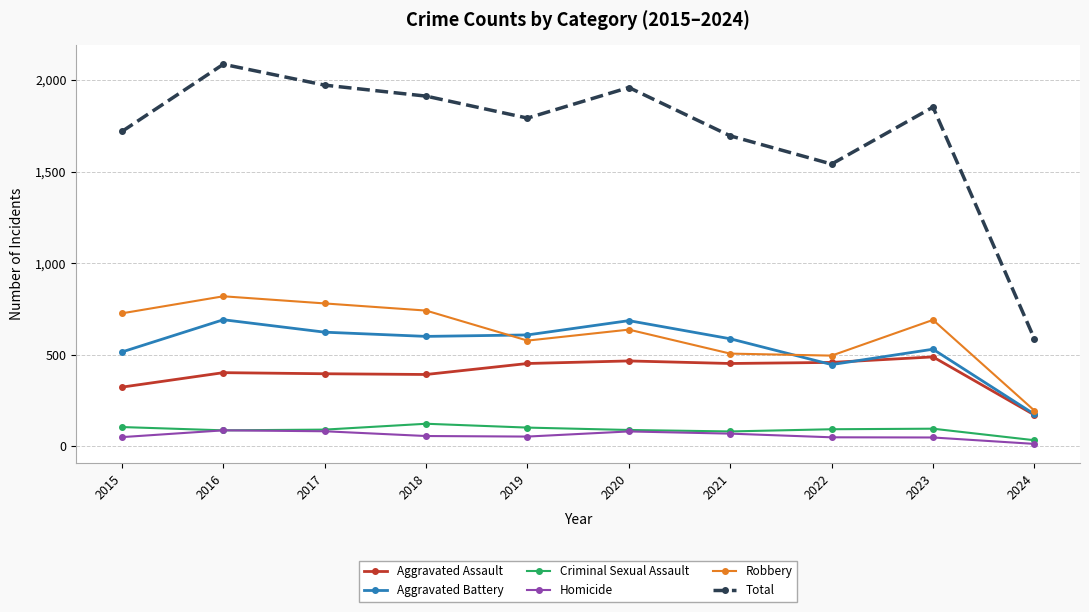

True or false: Aggravated Assault has a value of 680 at 2019.

False